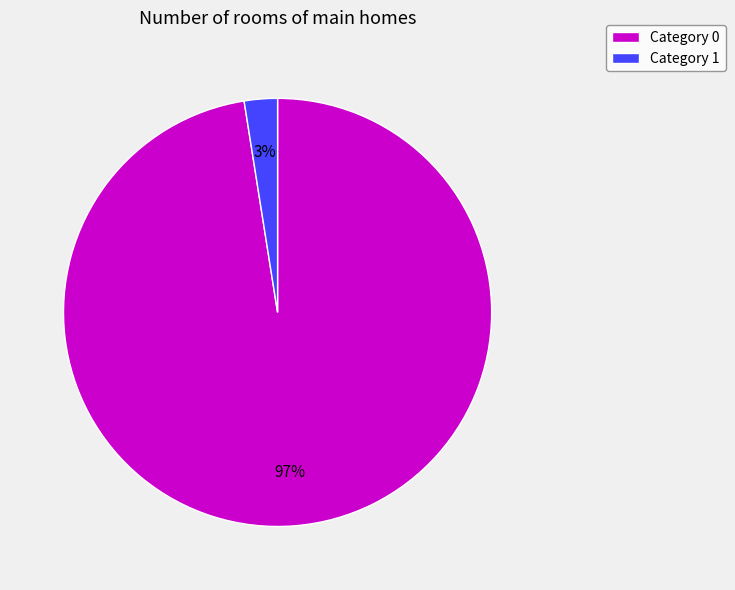

Between Category 1 and Category 0, which is larger?

Category 0